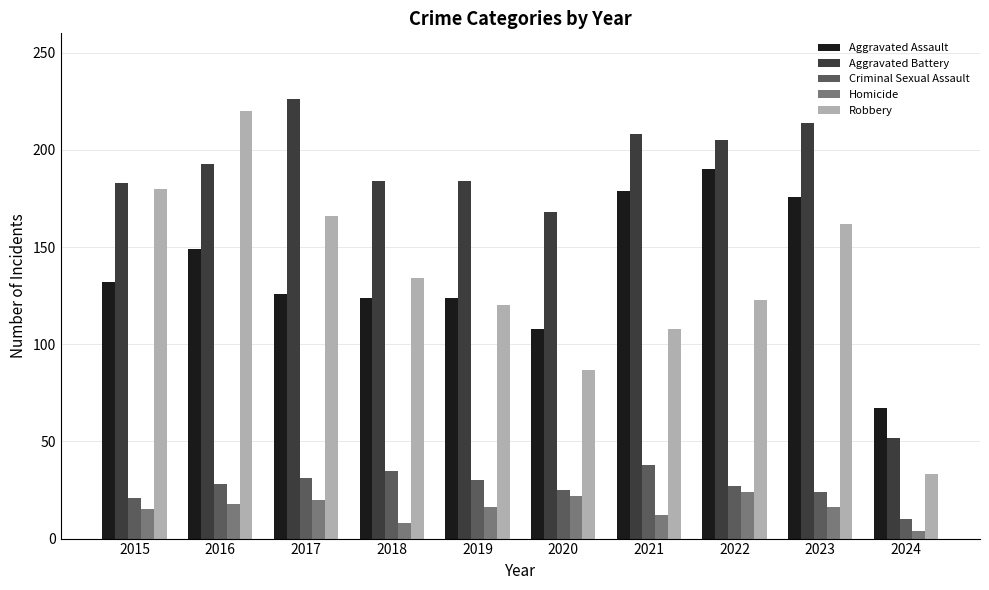

True or false: Homicide has a value of 4 at 2024.

True